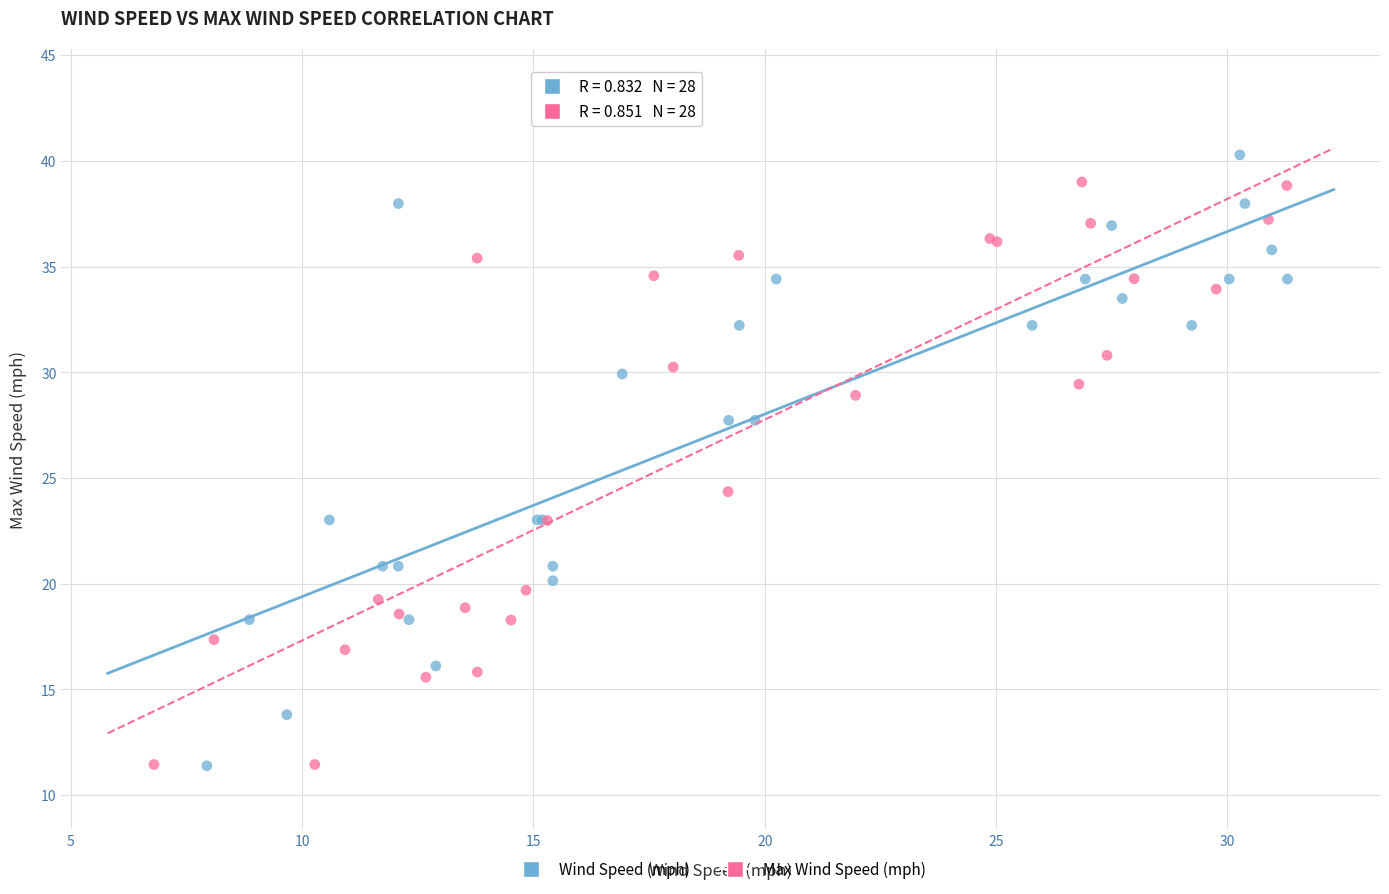

Which series reaches the maximum Y coordinate?

Wind Speed (mph)